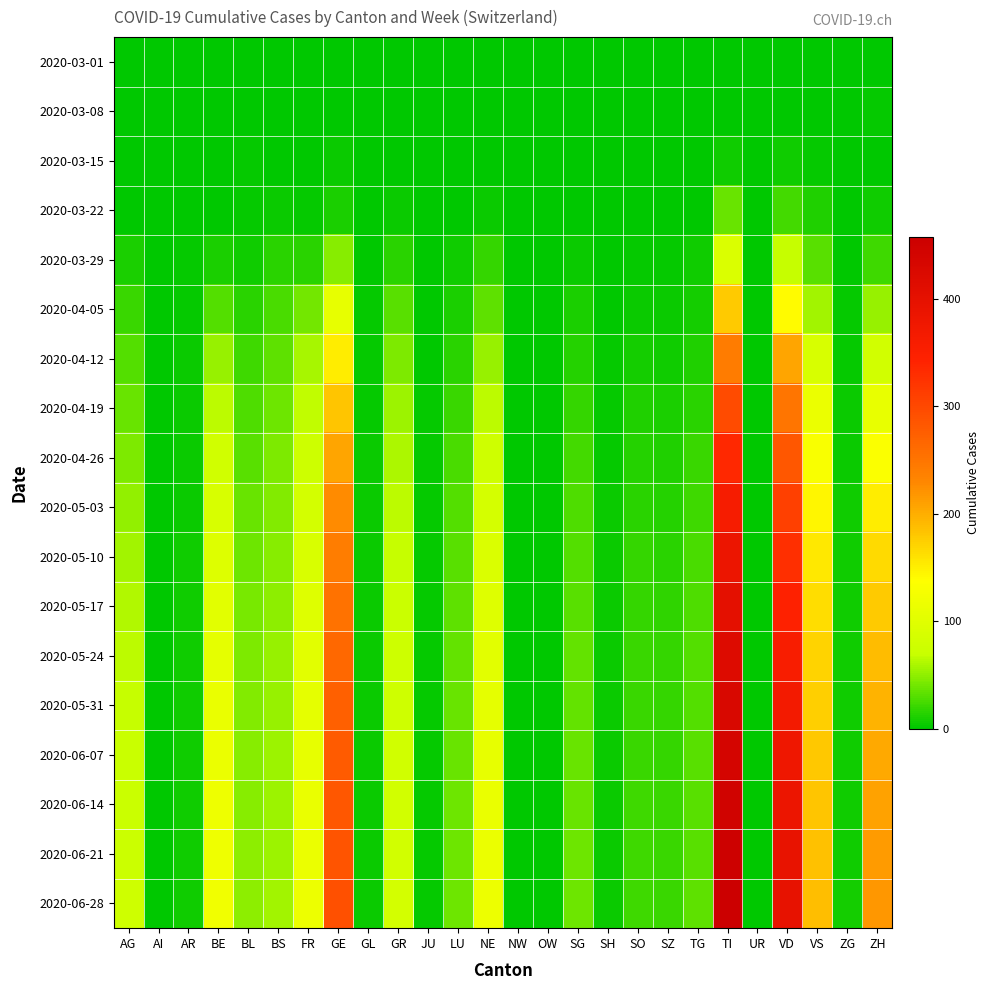

Reading left to right, transcribe all the data shown in this chart.

2020-03-01: AG=0	AI=0	AR=0	BE=0	BL=0	BS=0	FR=0	GE=0	GL=0	GR=0	JU=0	LU=0	NE=0	NW=0	OW=0	SG=0	SH=0	SO=0	SZ=0	TG=0	TI=0	UR=0	VD=0	VS=0	ZG=0	ZH=0
2020-03-08: AG=0	AI=0	AR=0	BE=0	BL=1	BS=0	FR=0	GE=0	GL=0	GR=0	JU=0	LU=0	NE=0	NW=0	OW=0	SG=0	SH=0	SO=0	SZ=0	TG=0	TI=0	UR=0	VD=0	VS=0	ZG=0	ZH=2
2020-03-15: AG=0	AI=0	AR=0	BE=0	BL=2	BS=0	FR=0	GE=4	GL=0	GR=0	JU=0	LU=0	NE=0	NW=0	OW=0	SG=0	SH=0	SO=0	SZ=0	TG=0	TI=6	UR=0	VD=6	VS=2	ZG=0	ZH=1
2020-03-22: AG=1	AI=0	AR=0	BE=0	BL=3	BS=5	FR=3	GE=10	GL=0	GR=4	JU=0	LU=1	NE=4	NW=0	OW=0	SG=0	SH=0	SO=0	SZ=0	TG=0	TI=37	UR=0	VD=24	VS=11	ZG=0	ZH=6
2020-03-29: AG=9	AI=0	AR=2	BE=10	BL=6	BS=15	FR=15	GE=48	GL=1	GR=15	JU=0	LU=6	NE=18	NW=0	OW=0	SG=5	SH=0	SO=2	SZ=2	TG=6	TI=93	UR=0	VD=69	VS=31	ZG=1	ZH=22
2020-04-05: AG=20	AI=0	AR=3	BE=30	BL=15	BS=26	FR=40	GE=109	GL=2	GR=32	JU=0	LU=9	NE=33	NW=0	OW=0	SG=10	SH=1	SO=4	SZ=5	TG=8	TI=178	UR=1	VD=140	VS=57	ZG=2	ZH=53
2020-04-12: AG=29	AI=0	AR=4	BE=52	BL=22	BS=33	FR=58	GE=152	GL=3	GR=44	JU=1	LU=16	NE=52	NW=0	OW=0	SG=13	SH=2	SO=8	SZ=7	TG=12	TI=243	UR=1	VD=206	VS=88	ZG=3	ZH=82
2020-04-19: AG=37	AI=0	AR=5	BE=66	BL=28	BS=39	FR=67	GE=181	GL=3	GR=54	JU=2	LU=21	NE=66	NW=0	OW=0	SG=19	SH=3	SO=11	SZ=10	TG=16	TI=296	UR=1	VD=249	VS=114	ZG=4	ZH=110
2020-04-26: AG=44	AI=0	AR=5	BE=79	BL=32	BS=43	FR=76	GE=207	GL=4	GR=60	JU=2	LU=26	NE=77	NW=0	OW=0	SG=24	SH=3	SO=14	SZ=12	TG=20	TI=335	UR=1	VD=283	VS=131	ZG=5	ZH=134
2020-05-03: AG=51	AI=0	AR=5	BE=89	BL=36	BS=46	FR=84	GE=226	GL=4	GR=65	JU=2	LU=29	NE=85	NW=0	OW=0	SG=27	SH=4	SO=16	SZ=14	TG=23	TI=363	UR=1	VD=309	VS=144	ZG=6	ZH=152
2020-05-10: AG=56	AI=0	AR=6	BE=96	BL=39	BS=48	FR=91	GE=241	GL=4	GR=69	JU=2	LU=31	NE=92	NW=0	OW=0	SG=30	SH=4	SO=18	SZ=16	TG=26	TI=385	UR=1	VD=328	VS=154	ZG=6	ZH=166
2020-05-17: AG=61	AI=0	AR=6	BE=102	BL=42	BS=50	FR=97	GE=254	GL=4	GR=73	JU=2	LU=33	NE=98	NW=0	OW=0	SG=32	SH=4	SO=19	SZ=17	TG=28	TI=403	UR=1	VD=345	VS=163	ZG=7	ZH=178
2020-05-24: AG=65	AI=0	AR=6	BE=107	BL=44	BS=52	FR=102	GE=264	GL=4	GR=76	JU=2	LU=35	NE=102	NW=0	OW=0	SG=34	SH=4	SO=20	SZ=18	TG=29	TI=417	UR=1	VD=359	VS=170	ZG=7	ZH=188
2020-05-31: AG=68	AI=0	AR=6	BE=111	BL=46	BS=53	FR=106	GE=272	GL=4	GR=78	JU=2	LU=36	NE=106	NW=0	OW=0	SG=35	SH=4	SO=21	SZ=19	TG=30	TI=429	UR=1	VD=370	VS=175	ZG=7	ZH=196
2020-06-07: AG=71	AI=0	AR=6	BE=114	BL=47	BS=54	FR=109	GE=278	GL=4	GR=80	JU=2	LU=37	NE=109	NW=0	OW=0	SG=36	SH=4	SO=21	SZ=19	TG=31	TI=438	UR=1	VD=379	VS=179	ZG=7	ZH=203
2020-06-14: AG=73	AI=0	AR=6	BE=117	BL=48	BS=55	FR=112	GE=283	GL=4	GR=81	JU=2	LU=38	NE=111	NW=0	OW=0	SG=37	SH=4	SO=22	SZ=20	TG=32	TI=446	UR=1	VD=386	VS=182	ZG=7	ZH=208
2020-06-21: AG=75	AI=0	AR=6	BE=119	BL=49	BS=55	FR=114	GE=287	GL=4	GR=82	JU=2	LU=38	NE=113	NW=0	OW=0	SG=38	SH=4	SO=22	SZ=20	TG=32	TI=453	UR=1	VD=392	VS=185	ZG=7	ZH=213
2020-06-28: AG=77	AI=0	AR=6	BE=121	BL=50	BS=56	FR=116	GE=291	GL=4	GR=83	JU=2	LU=39	NE=115	NW=0	OW=0	SG=38	SH=4	SO=23	SZ=20	TG=33	TI=458	UR=1	VD=397	VS=187	ZG=8	ZH=217